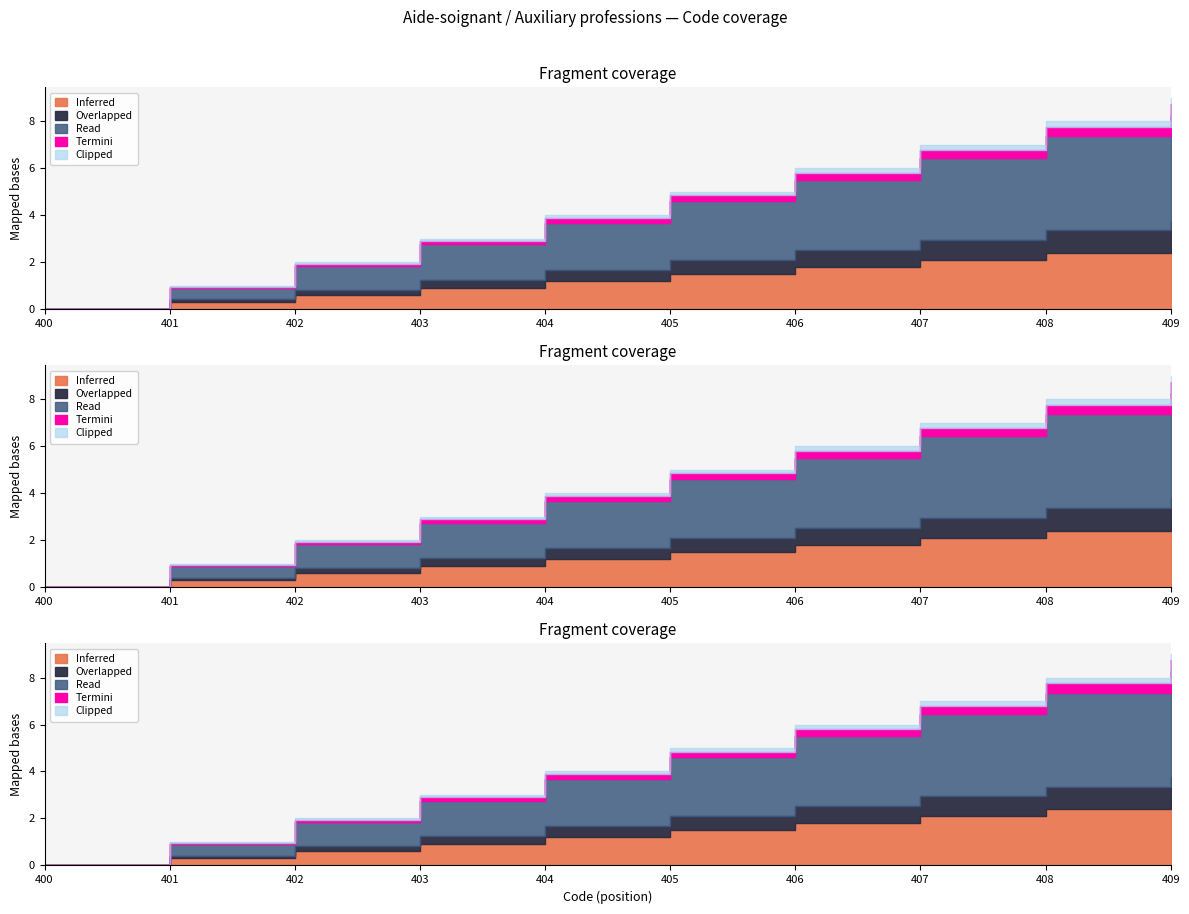

What is the difference between the values at 400 and 403?

3